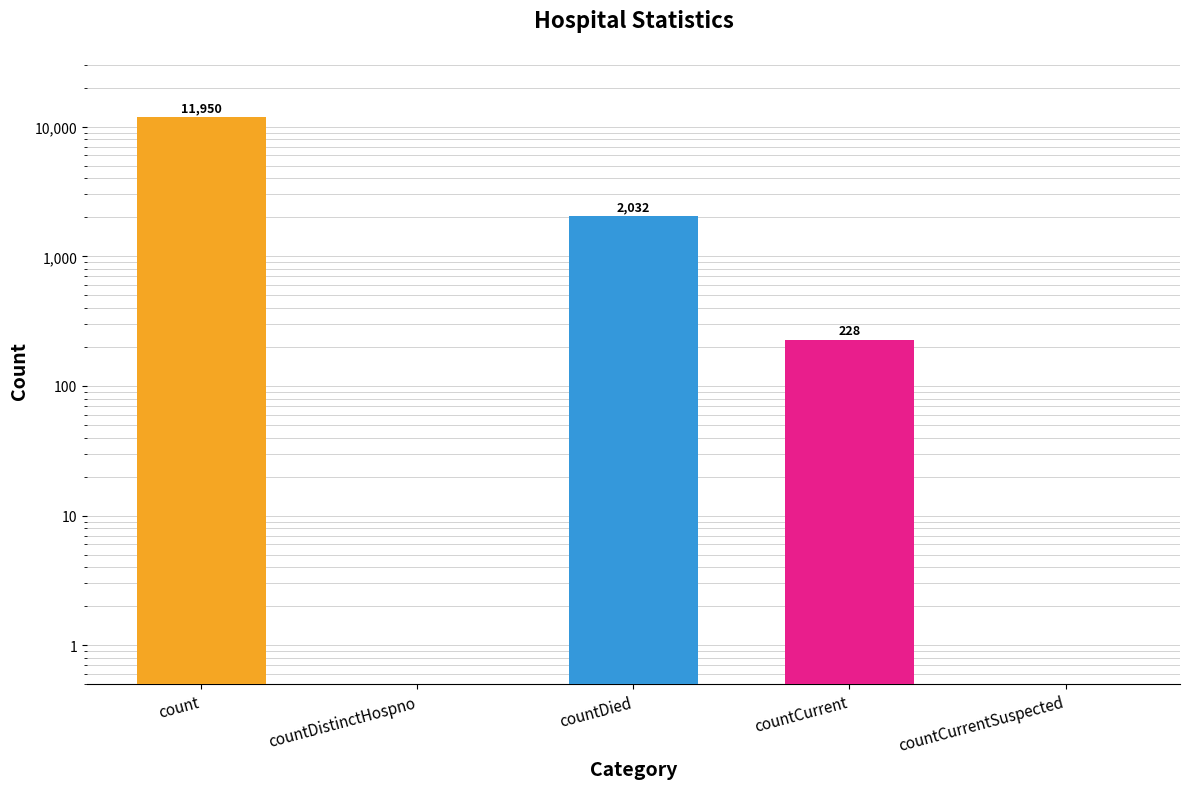

Count the number of data series in this chart.

1